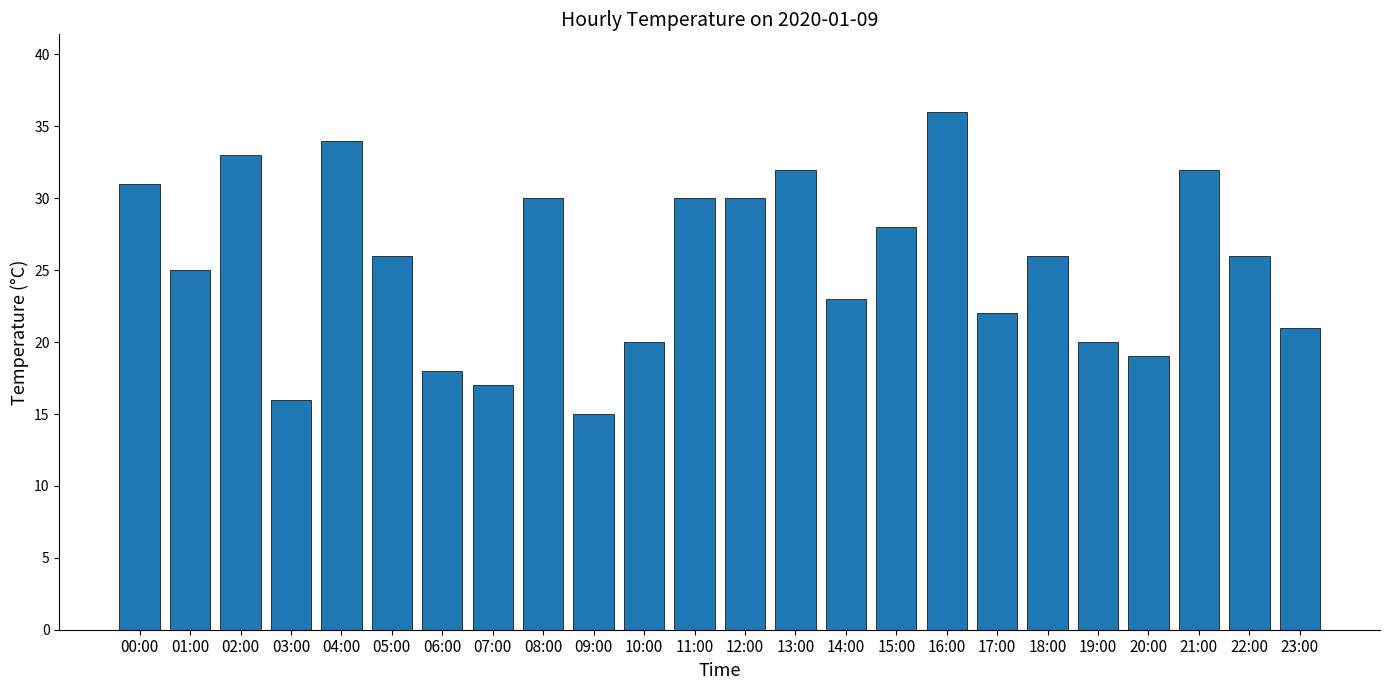

Read the value at 00:00.

31